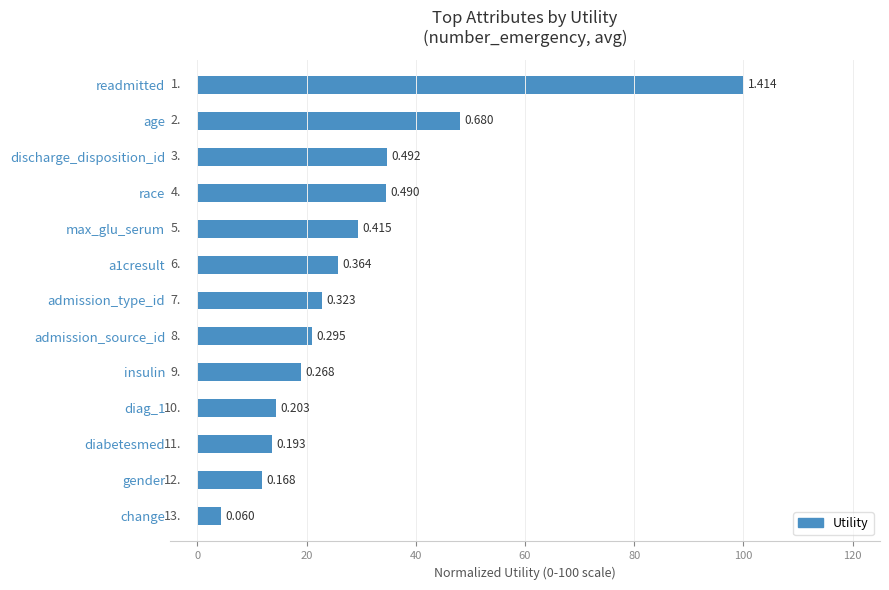

How many bars are there in total?

13